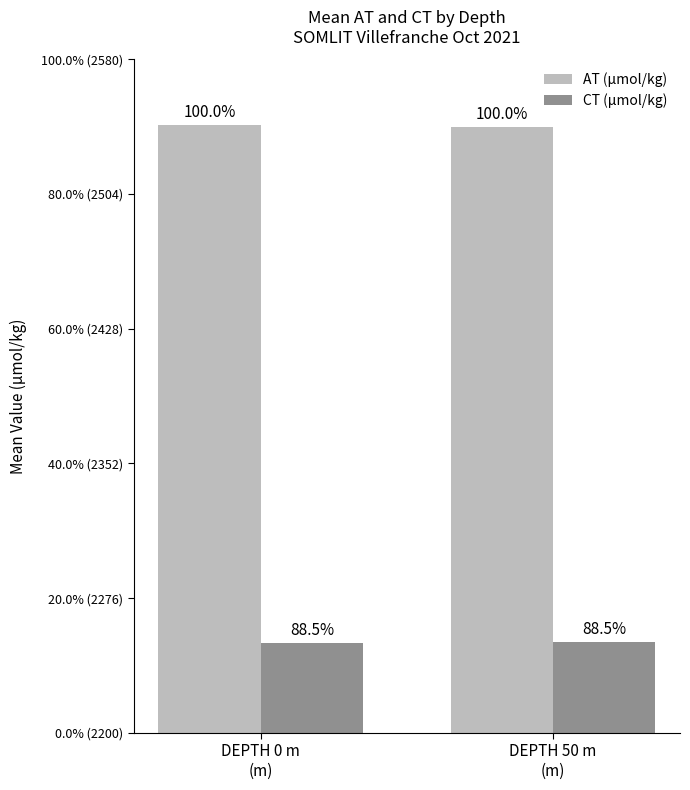

The CT (µmol/kg) series shows 2251.4 at DEPTH 50 m
(m). True or false?

True